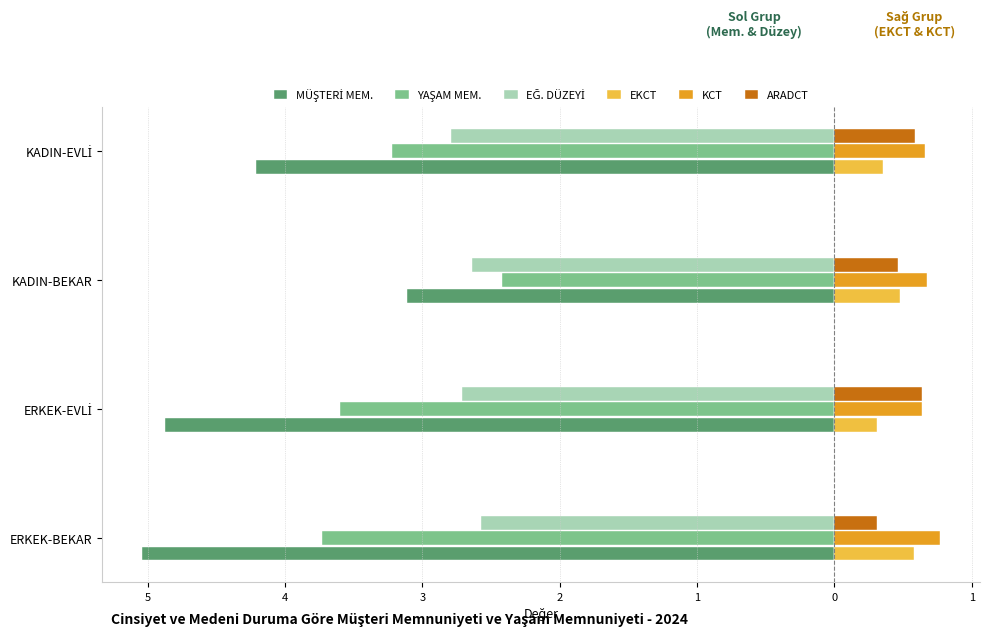

What is the maximum value for EĞ. DÜZEYİ?

-2.6